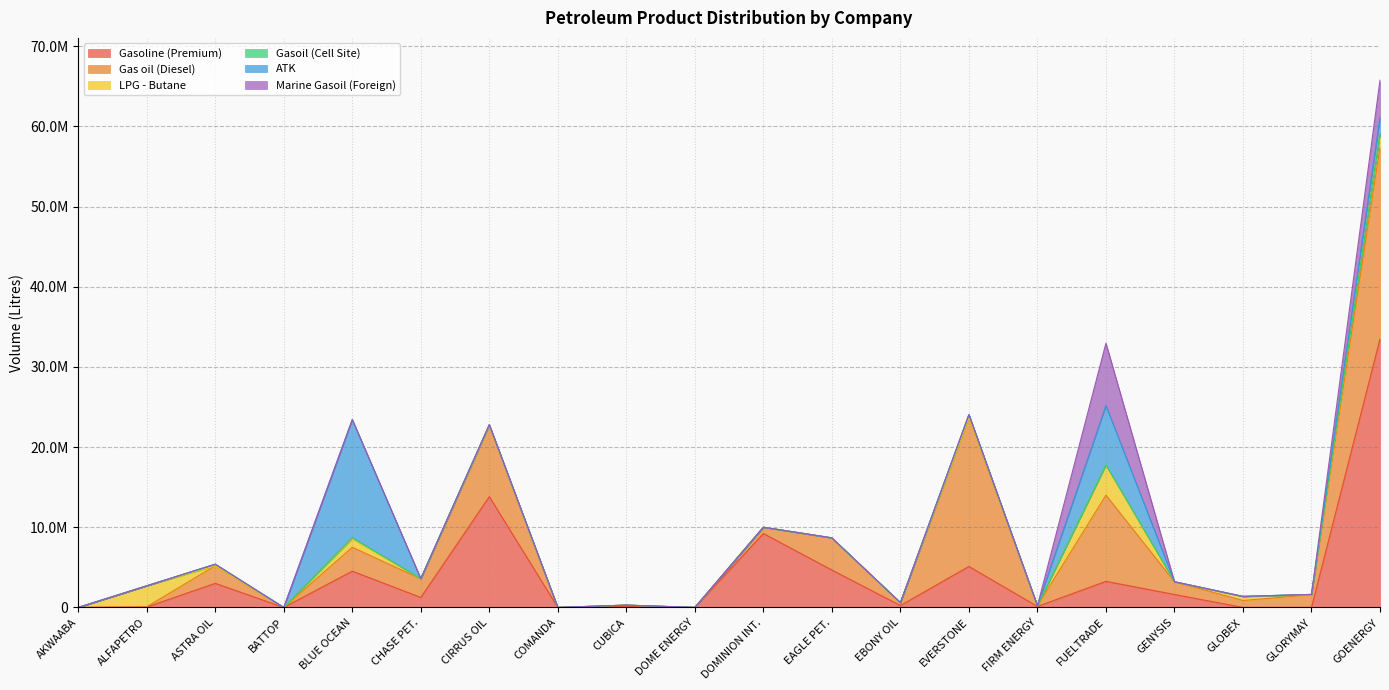

Reading right to left, list all the values displayed in this chart.

Gasoline (Premium): GOENERGY=33496500	GLORYMAY=0	GLOBEX=0	GENYSIS=1616500	FUELTRADE=3253500	FIRM ENERGY=121500	EVERSTONE=5110500	EBONY OIL=238500	EAGLE PET.=4665000	DOMINION INT.=9216700	DOME ENERGY=0	CUBICA=139500	COMANDA=0	CIRRUS OIL=13818100	CHASE PET.=1246500	BLUE OCEAN=4523000	BATTOP=0	ASTRA OIL=3007000	ALFAPETRO=49500	AKWAABA=0
Gas oil (Diesel): GOENERGY=23925000	GLORYMAY=1575000	GLOBEX=867400	GENYSIS=1587200	FUELTRADE=10751500	FIRM ENERGY=94500	EVERSTONE=18579500	EBONY OIL=360000	EAGLE PET.=4009500	DOMINION INT.=787500	DOME ENERGY=0	CUBICA=148500	COMANDA=0	CIRRUS OIL=8873600	CHASE PET.=2319500	BLUE OCEAN=2985000	BATTOP=0	ASTRA OIL=2192000	ALFAPETRO=36000	AKWAABA=0
LPG - Butane: GOENERGY=1697270	GLORYMAY=0	GLOBEX=482980	GENYSIS=0	FUELTRADE=3760510	FIRM ENERGY=0	EVERSTONE=0	EBONY OIL=0	EAGLE PET.=0	DOMINION INT.=0	DOME ENERGY=0	CUBICA=0	COMANDA=0	CIRRUS OIL=0	CHASE PET.=0	BLUE OCEAN=1049690	BATTOP=0	ASTRA OIL=0	ALFAPETRO=2611650	AKWAABA=0
Gasoil (Cell Site): GOENERGY=0	GLORYMAY=49500	GLOBEX=26400	GENYSIS=0	FUELTRADE=13500	FIRM ENERGY=0	EVERSTONE=360000	EBONY OIL=0	EAGLE PET.=0	DOMINION INT.=0	DOME ENERGY=0	CUBICA=0	COMANDA=0	CIRRUS OIL=103500	CHASE PET.=27000	BLUE OCEAN=139500	BATTOP=0	ASTRA OIL=193500	ALFAPETRO=0	AKWAABA=0
ATK: GOENERGY=2032000	GLORYMAY=0	GLOBEX=0	GENYSIS=0	FUELTRADE=7401300	FIRM ENERGY=0	EVERSTONE=0	EBONY OIL=0	EAGLE PET.=0	DOMINION INT.=0	DOME ENERGY=0	CUBICA=0	COMANDA=0	CIRRUS OIL=0	CHASE PET.=0	BLUE OCEAN=14736000	BATTOP=0	ASTRA OIL=0	ALFAPETRO=0	AKWAABA=0
Marine Gasoil (Foreign): GOENERGY=4621500	GLORYMAY=0	GLOBEX=0	GENYSIS=0	FUELTRADE=7780500	FIRM ENERGY=0	EVERSTONE=0	EBONY OIL=0	EAGLE PET.=0	DOMINION INT.=0	DOME ENERGY=0	CUBICA=0	COMANDA=0	CIRRUS OIL=0	CHASE PET.=0	BLUE OCEAN=0	BATTOP=0	ASTRA OIL=0	ALFAPETRO=0	AKWAABA=0